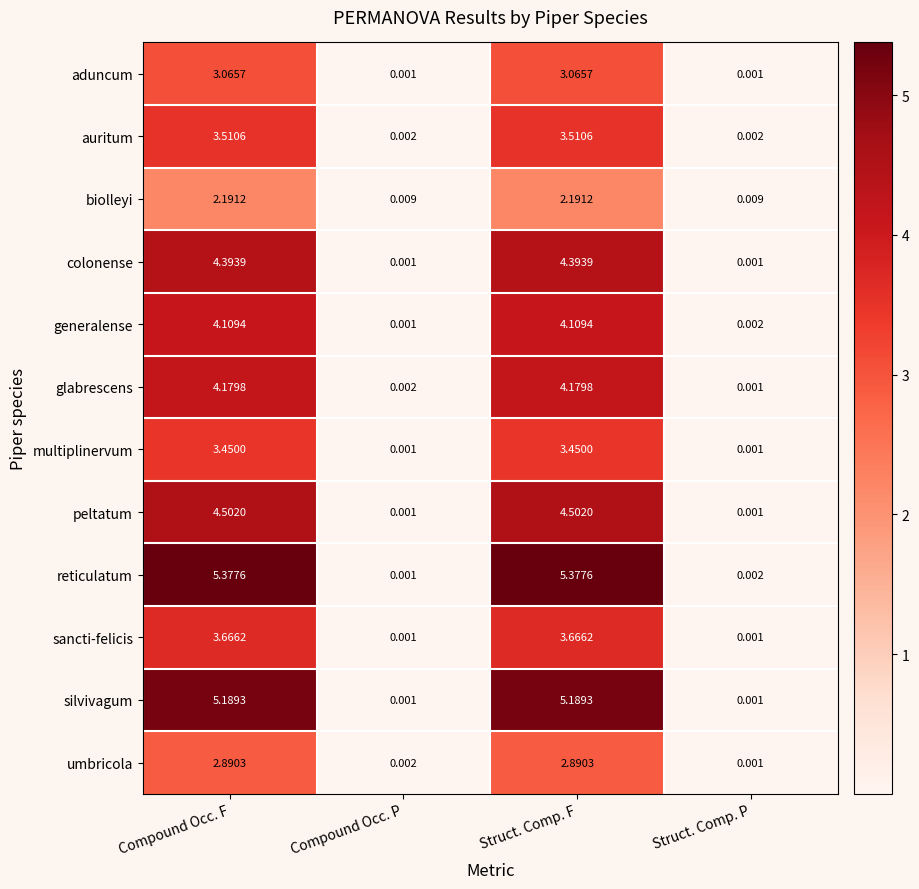

How many values in the auritum series are below 3?

2